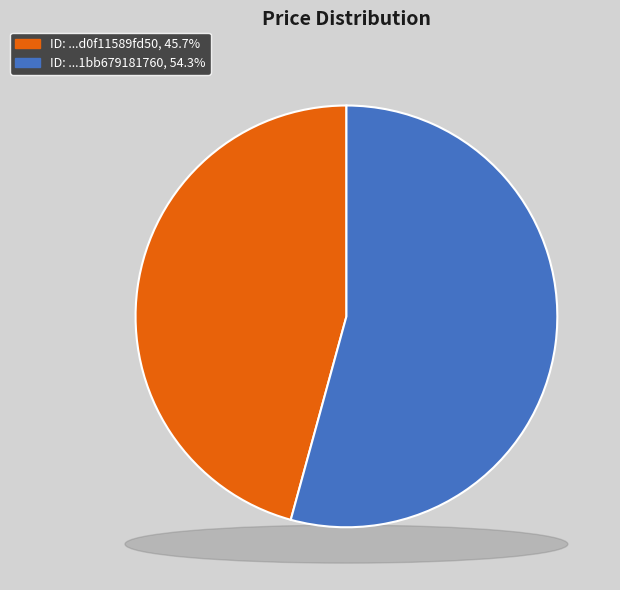

Rank the categories by value from highest to lowest.

cd08a70b-5156-4a2d-9b9a-1bb679181760, 1020b1c2-ccb5-453b-b026-d0f11589fd50